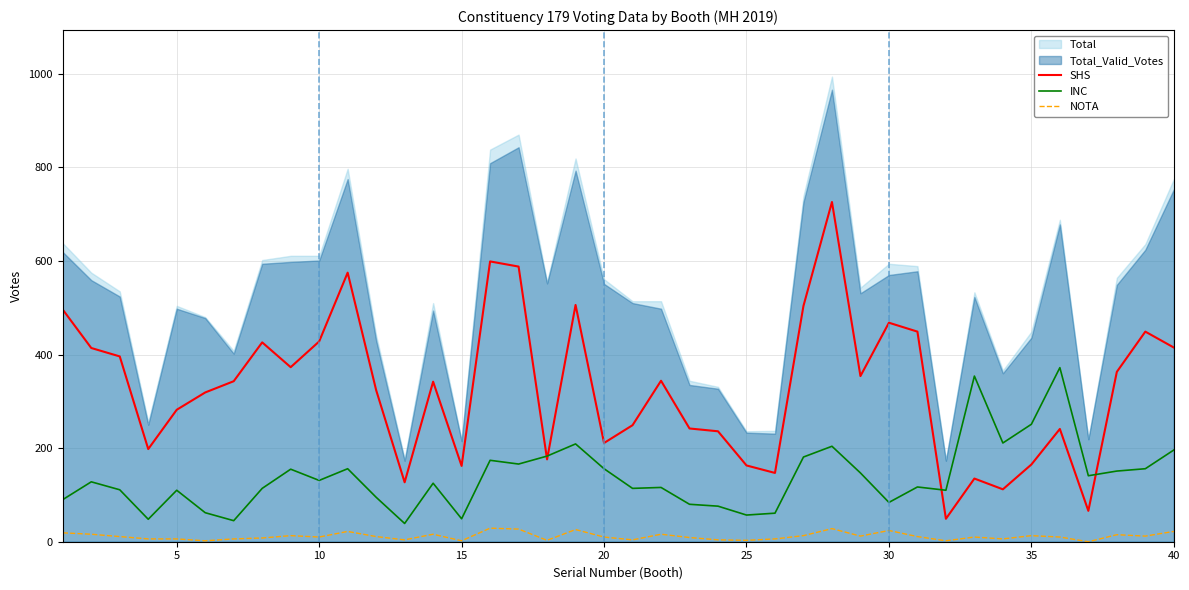

Is it true that INC equals 164 at 35?

False